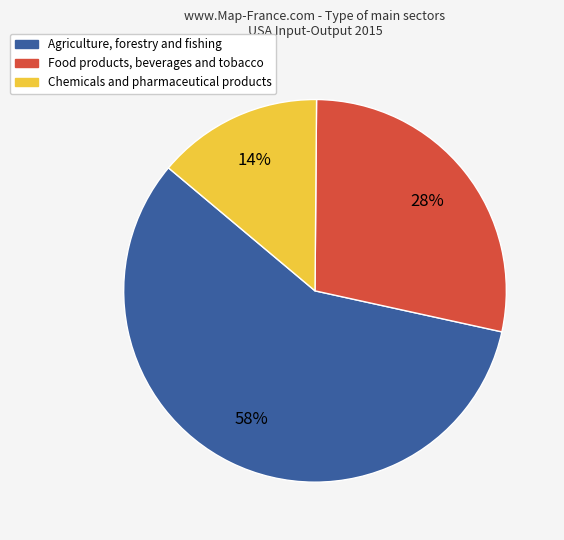

To the nearest percent, what is the average slice percentage?

33%